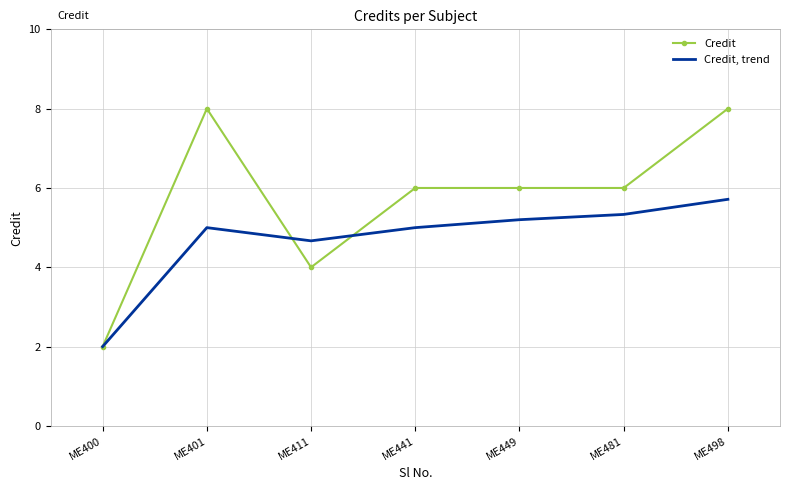

What are all the series names shown in the legend?

Credit, Credit, trend